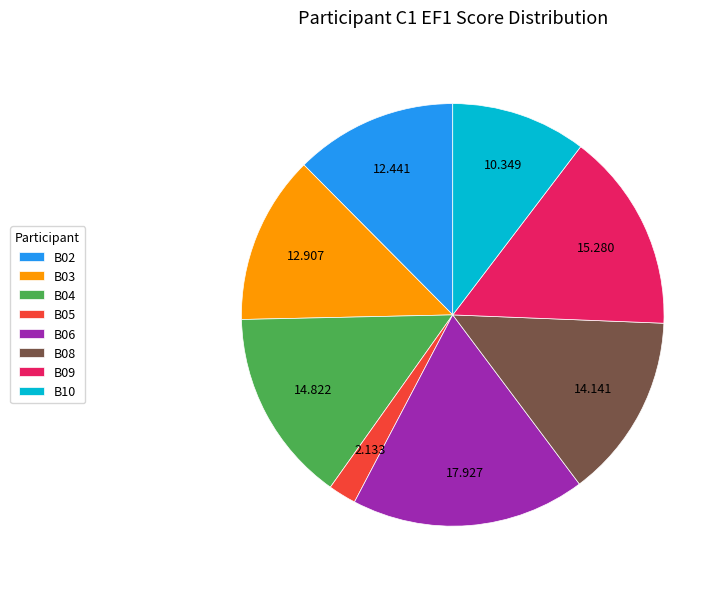

Is it true that B04 is 4% of the pie?

False